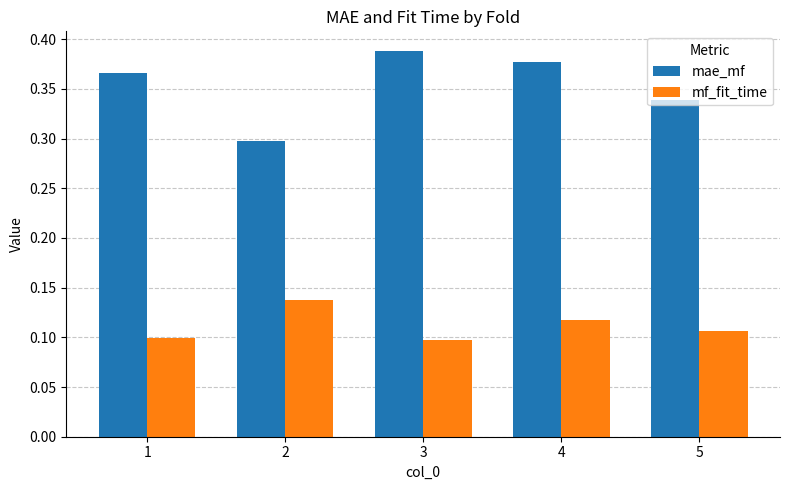

What is the difference between the highest and lowest values at 2?

0.2